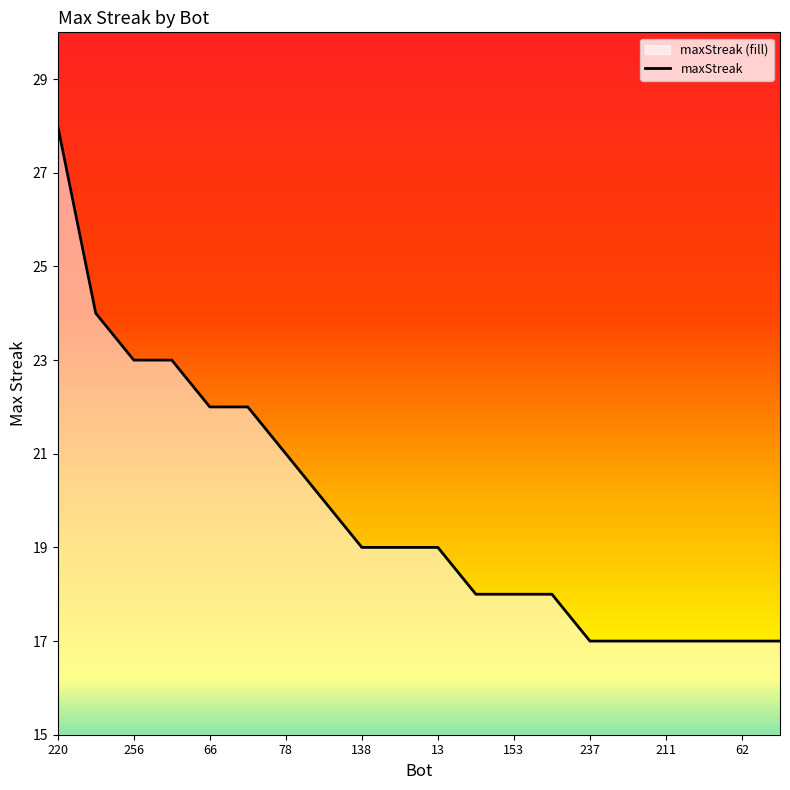

Is it true that the value at 78 is 39?

False